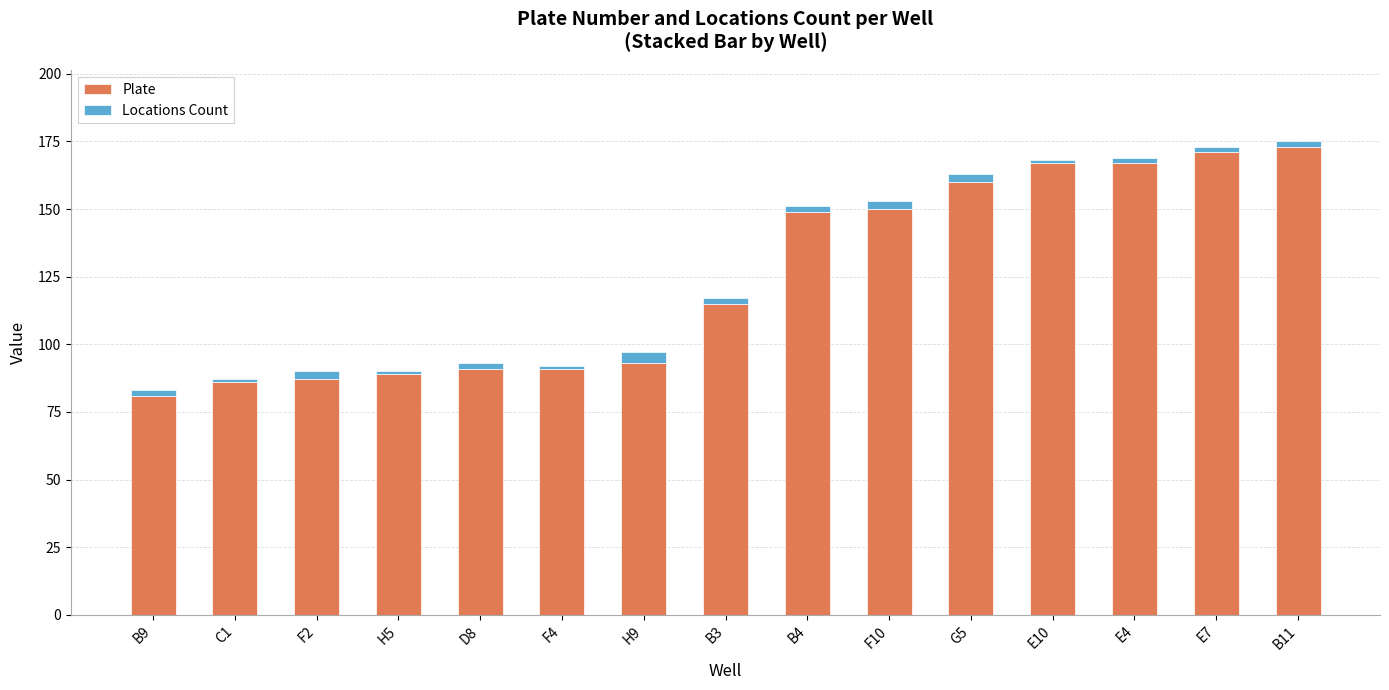

The Plate series shows 171 at E7. True or false?

True